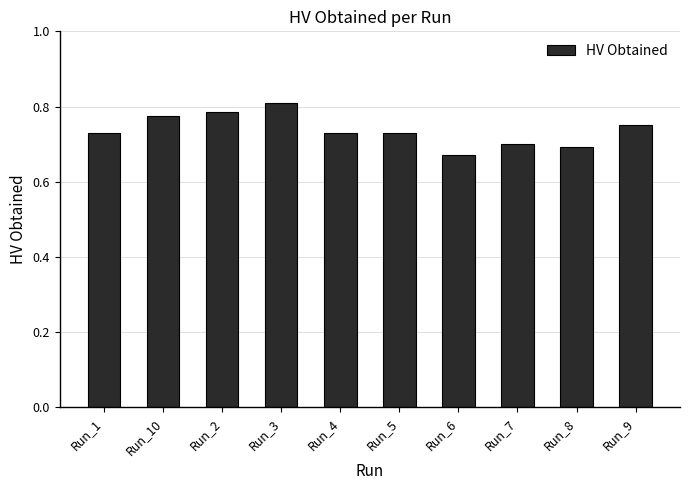

Between Run_2 and Run_8, which is larger?

Run_2